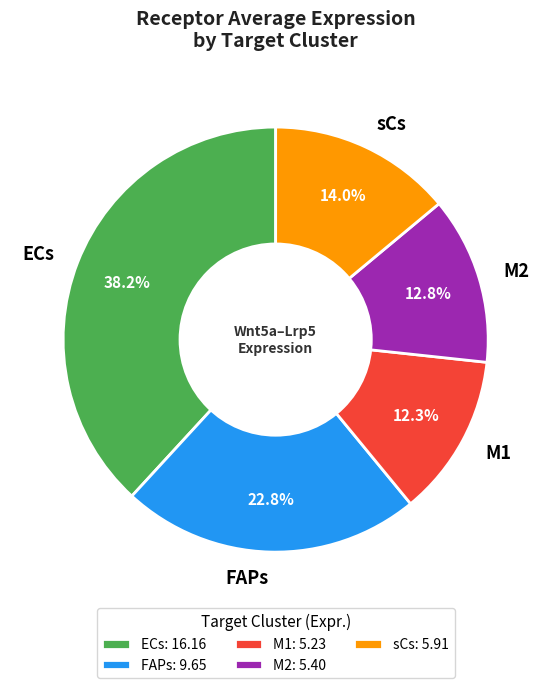

Approximately how many times larger is the value at sCs compared to M1?

1.1